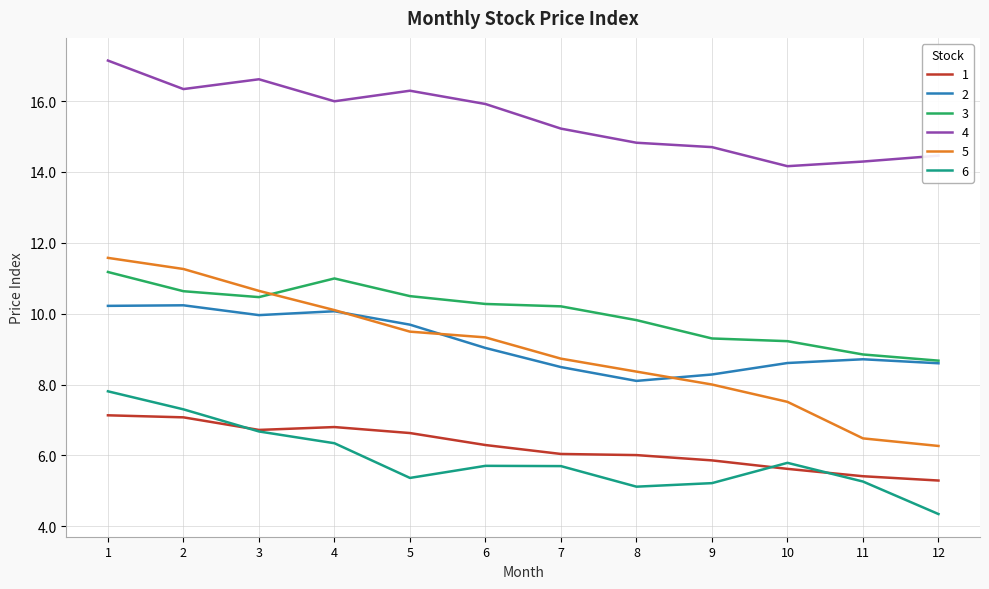

What value does the 2 series have at 12?

8.6